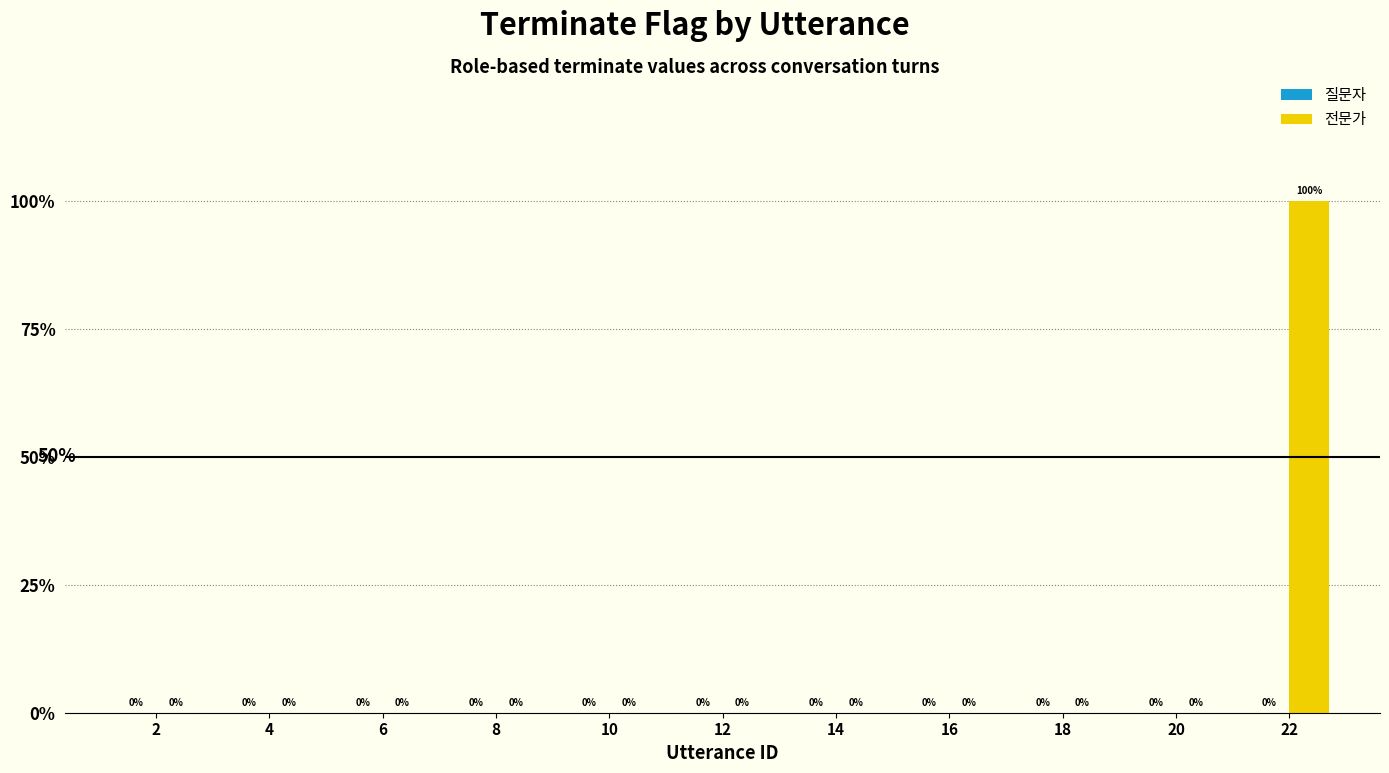

Reading right to left, transcribe all the data shown in this chart.

질문자: 0	0	0	0	0	0	0	0	0	0	0
전문가: 1	0	0	0	0	0	0	0	0	0	0